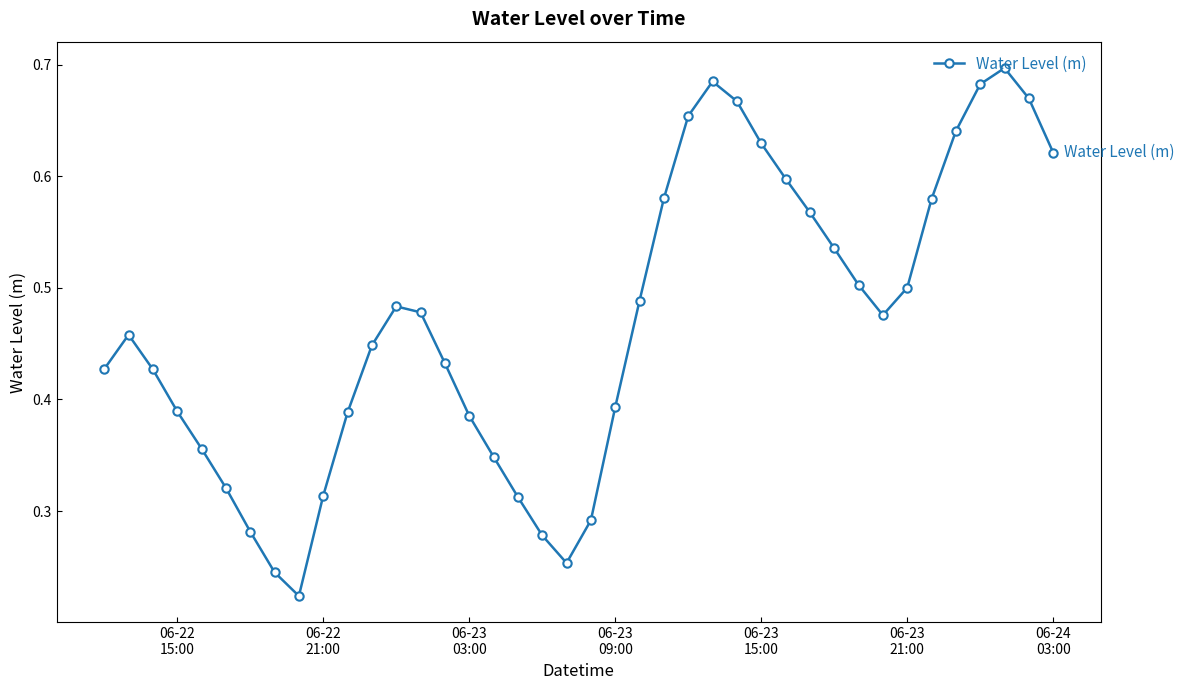

Count the values in the range 0 to 1.

40